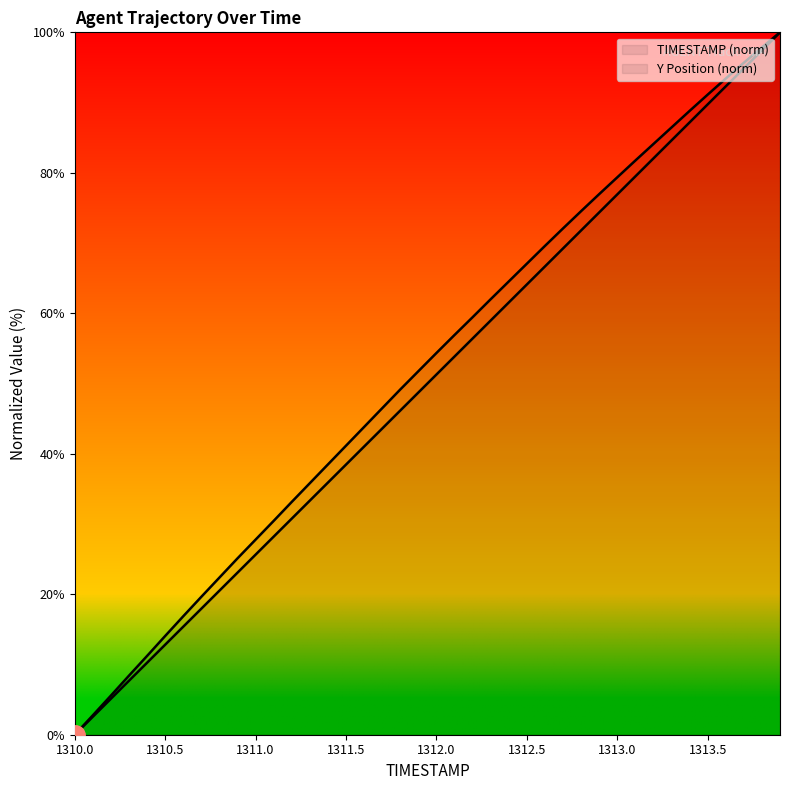

Reading left to right, what are all the values shown in this chart?

TIMESTAMP (norm): 0.0	2.6	5.1	7.7	10.3	12.8	15.4	17.9	20.5	23.1	25.6	28.2	30.8	33.3	35.9	38.5	41.0	43.6	46.2	48.7	51.3	53.8	56.4	59.0	61.5	64.1	66.7	69.2	71.8	74.4	76.9	79.5	82.1	84.6	87.2	89.7	92.3	94.9	97.4	100.0
Y Position (norm): 0.0	2.8	5.6	8.4	11.2	14.1	16.9	19.6	22.4	25.1	27.8	30.4	33.1	35.8	38.5	41.1	43.8	46.5	49.2	51.7	54.3	56.9	59.4	62.0	64.5	67.1	69.6	72.1	74.5	77.0	79.4	81.7	84.1	86.5	88.8	91.1	93.4	95.7	97.9	100.0